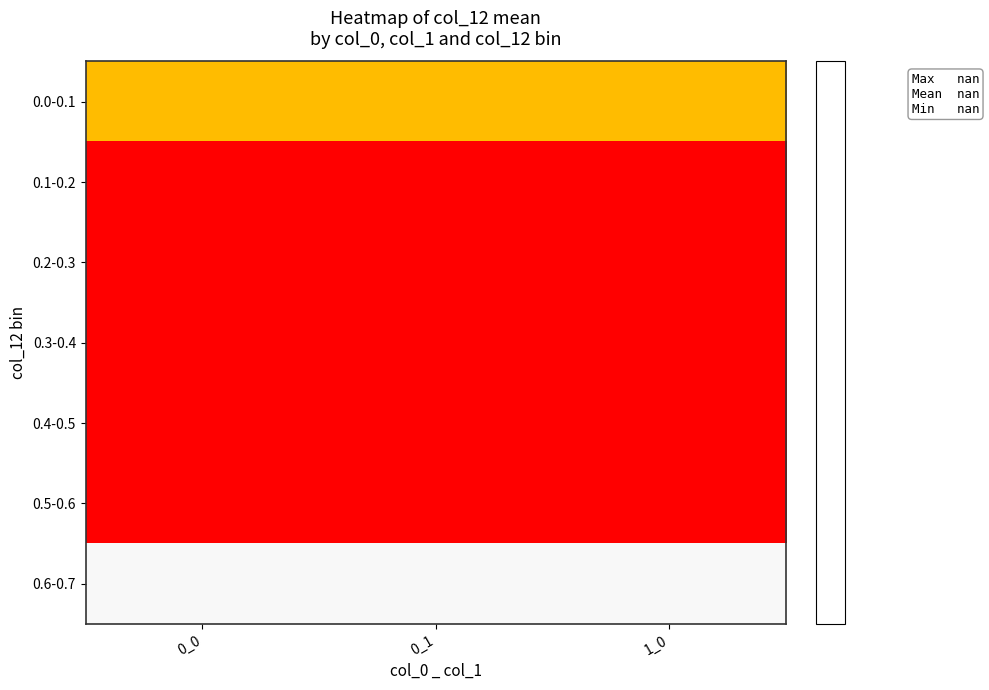

List the labels in order of 0.6-0.7 value, largest first.

0_0, 0_1, 1_0